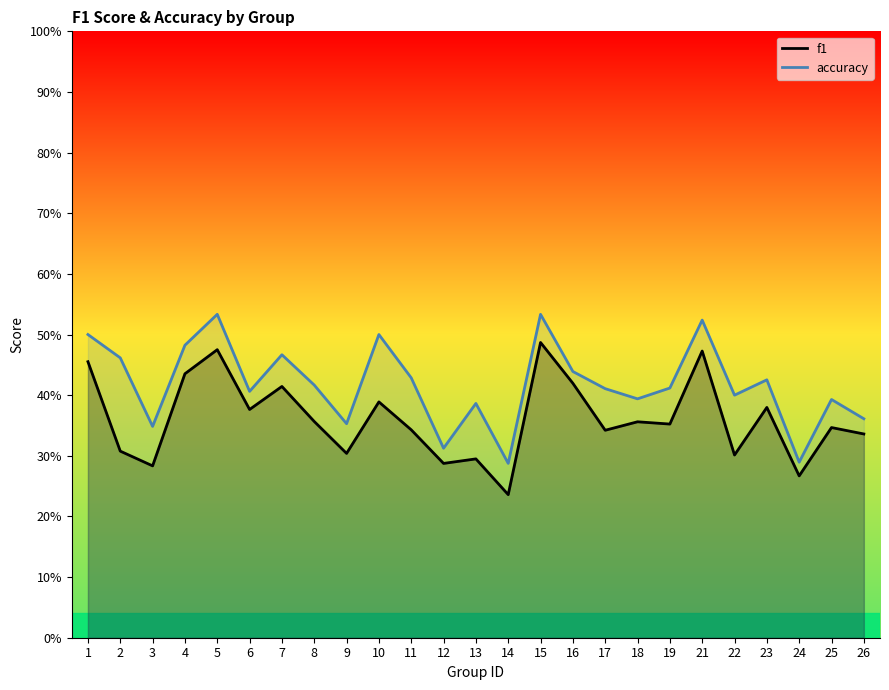

What is the sum of all accuracy values?

10.5